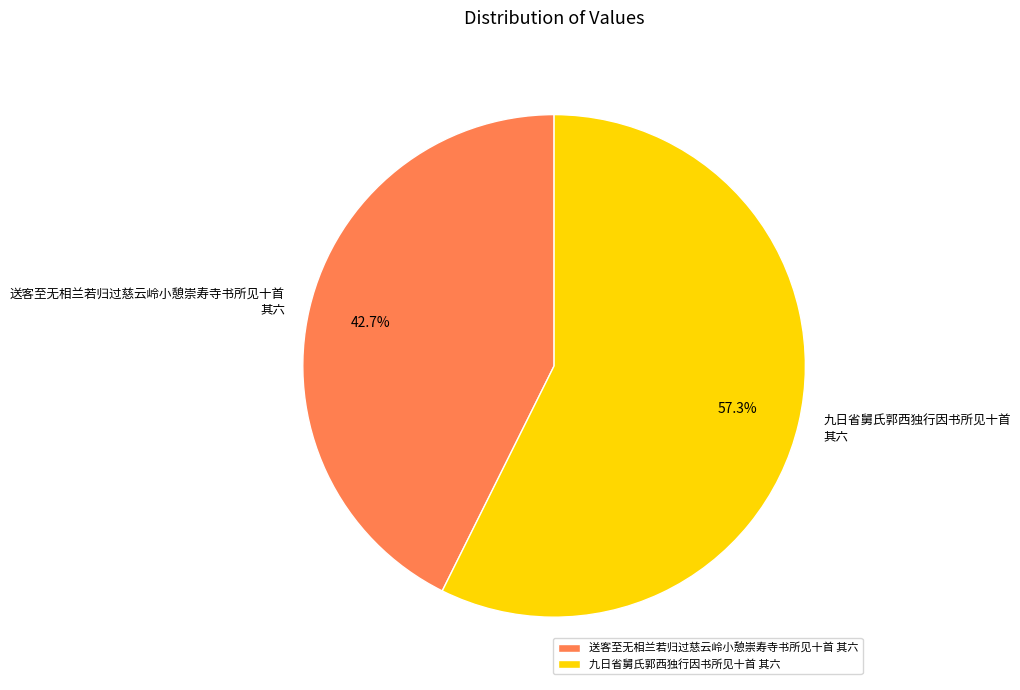

How many slices are in this pie chart?

2